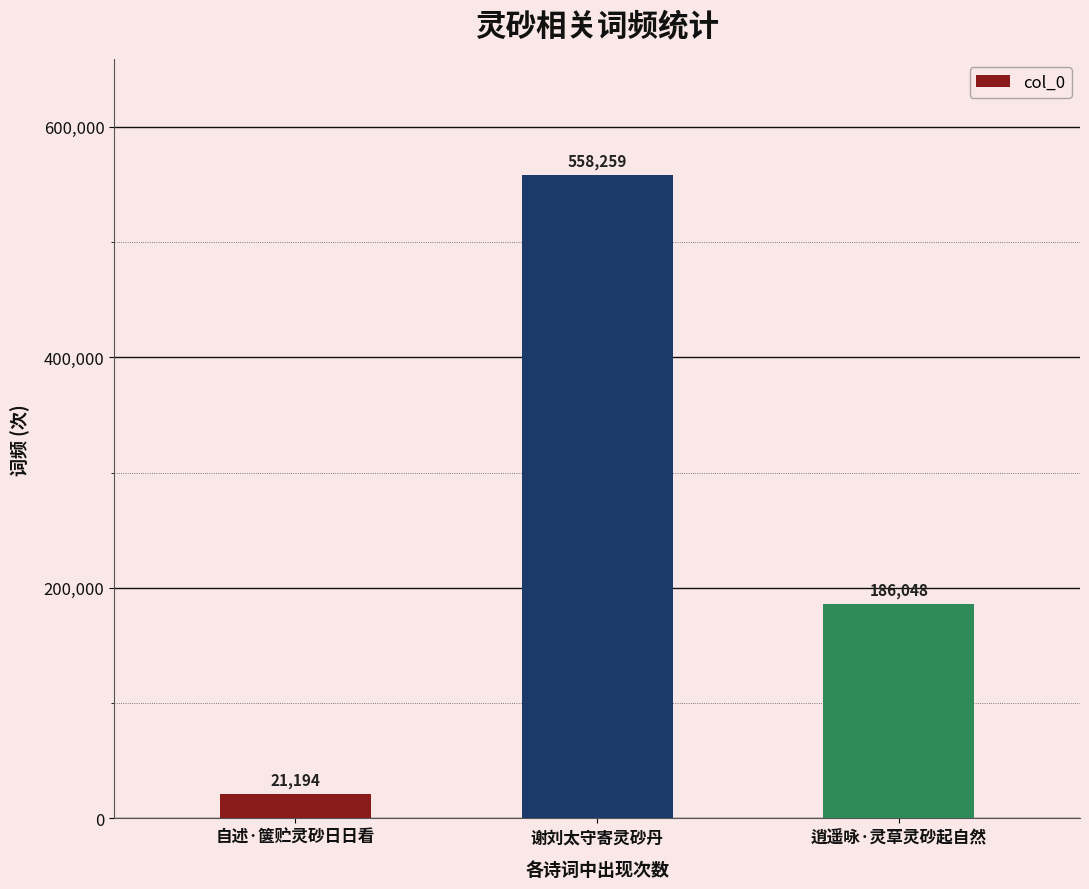

What position from the right is 自述·箧贮灵砂日日看?

3